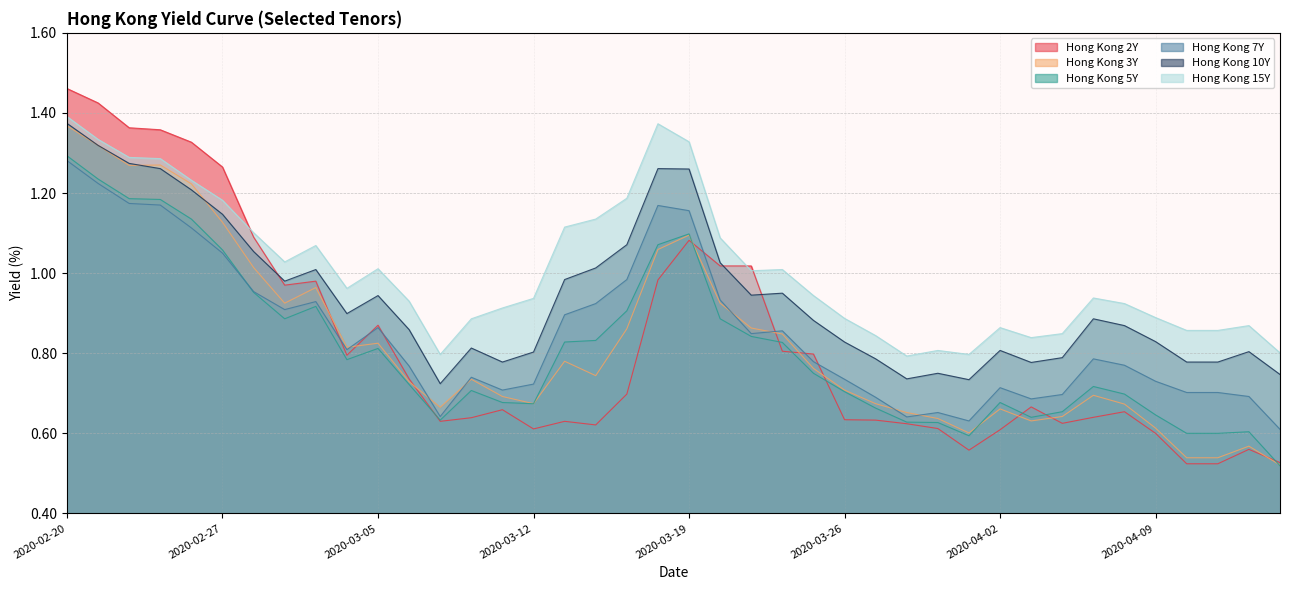

True or false: Hong Kong 7Y has more than 0 interior local peaks.

True